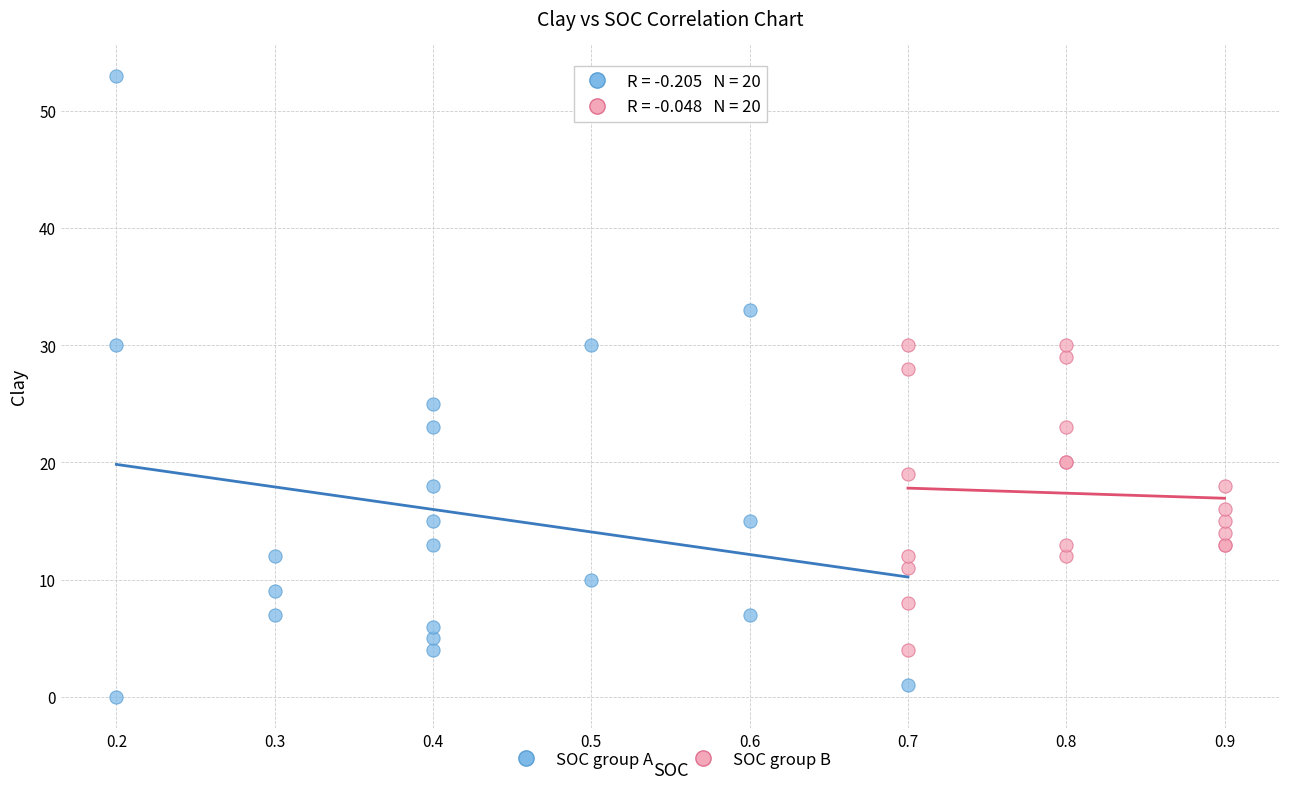

What are all the series names shown in the legend?

SOC group A, SOC group B